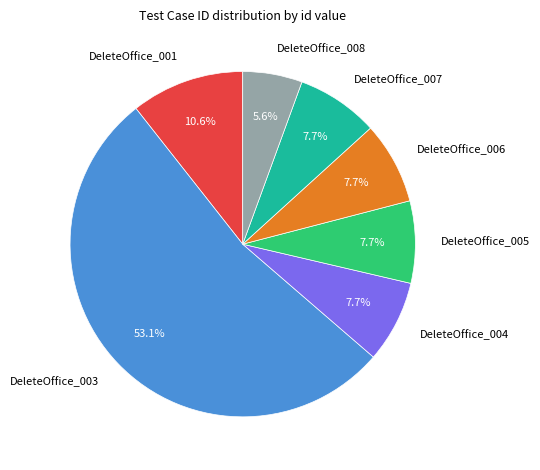

Is there any slice that represents more than half of the pie?

Yes